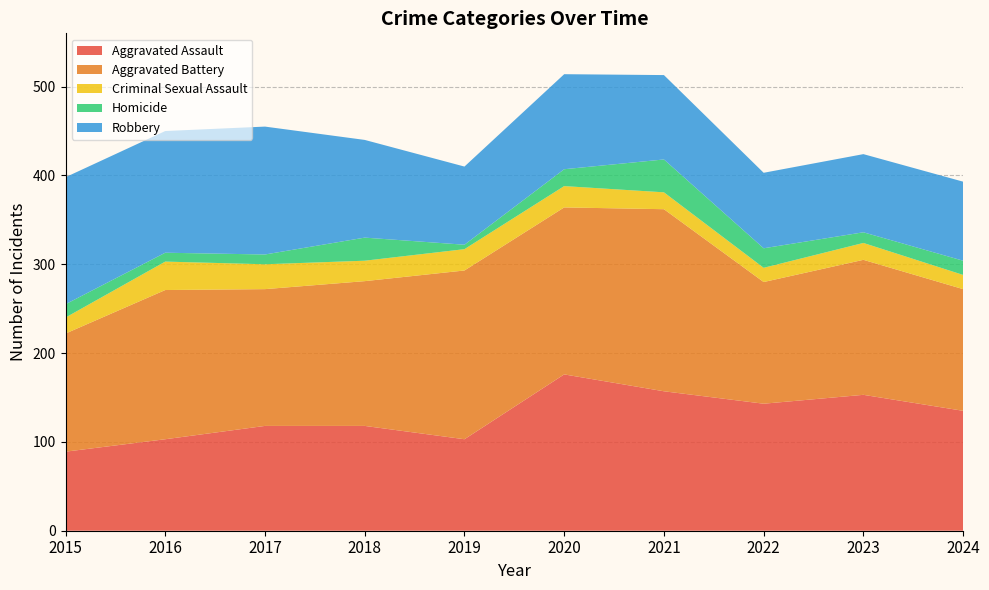

Reading right to left, what are all the values shown in this chart?

Aggravated Assault: 2024=135	2023=153	2022=143	2021=157	2020=176	2019=103	2018=118	2017=118	2016=103	2015=89
Aggravated Battery: 2024=137	2023=152	2022=137	2021=205	2020=188	2019=190	2018=163	2017=154	2016=168	2015=133
Criminal Sexual Assault: 2024=16	2023=19	2022=16	2021=19	2020=24	2019=24	2018=23	2017=28	2016=32	2015=18
Homicide: 2024=16	2023=12	2022=22	2021=37	2020=19	2019=5	2018=26	2017=11	2016=10	2015=15
Robbery: 2024=89	2023=88	2022=85	2021=95	2020=107	2019=88	2018=110	2017=144	2016=137	2015=143